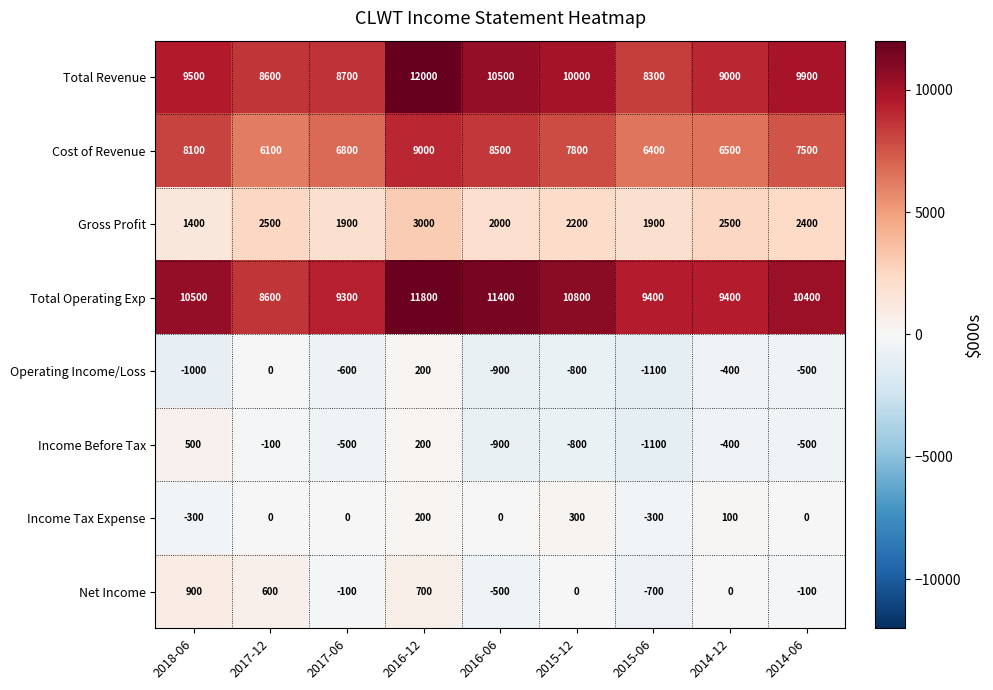

At how many categories does at least one series exceed 6094?

9